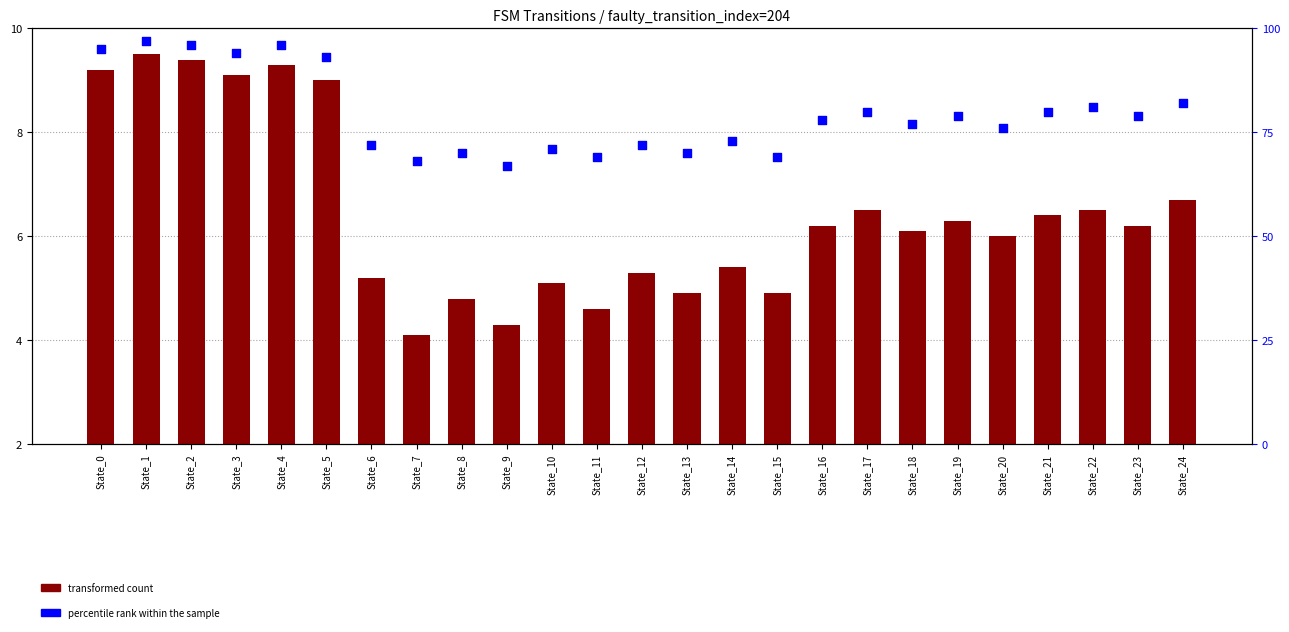

Which series contains the highest Y value?

percentile rank within the sample